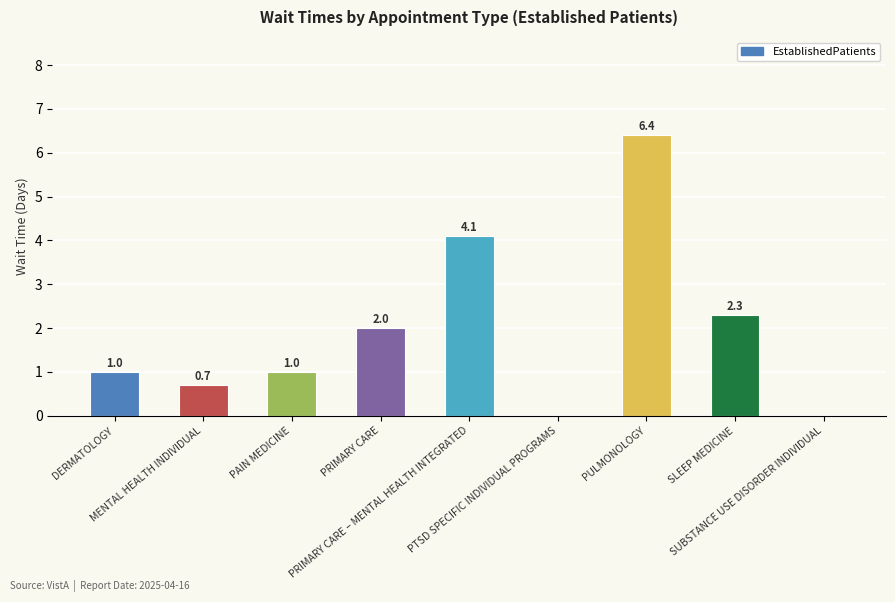

What is the maximum value shown in the chart?

6.4